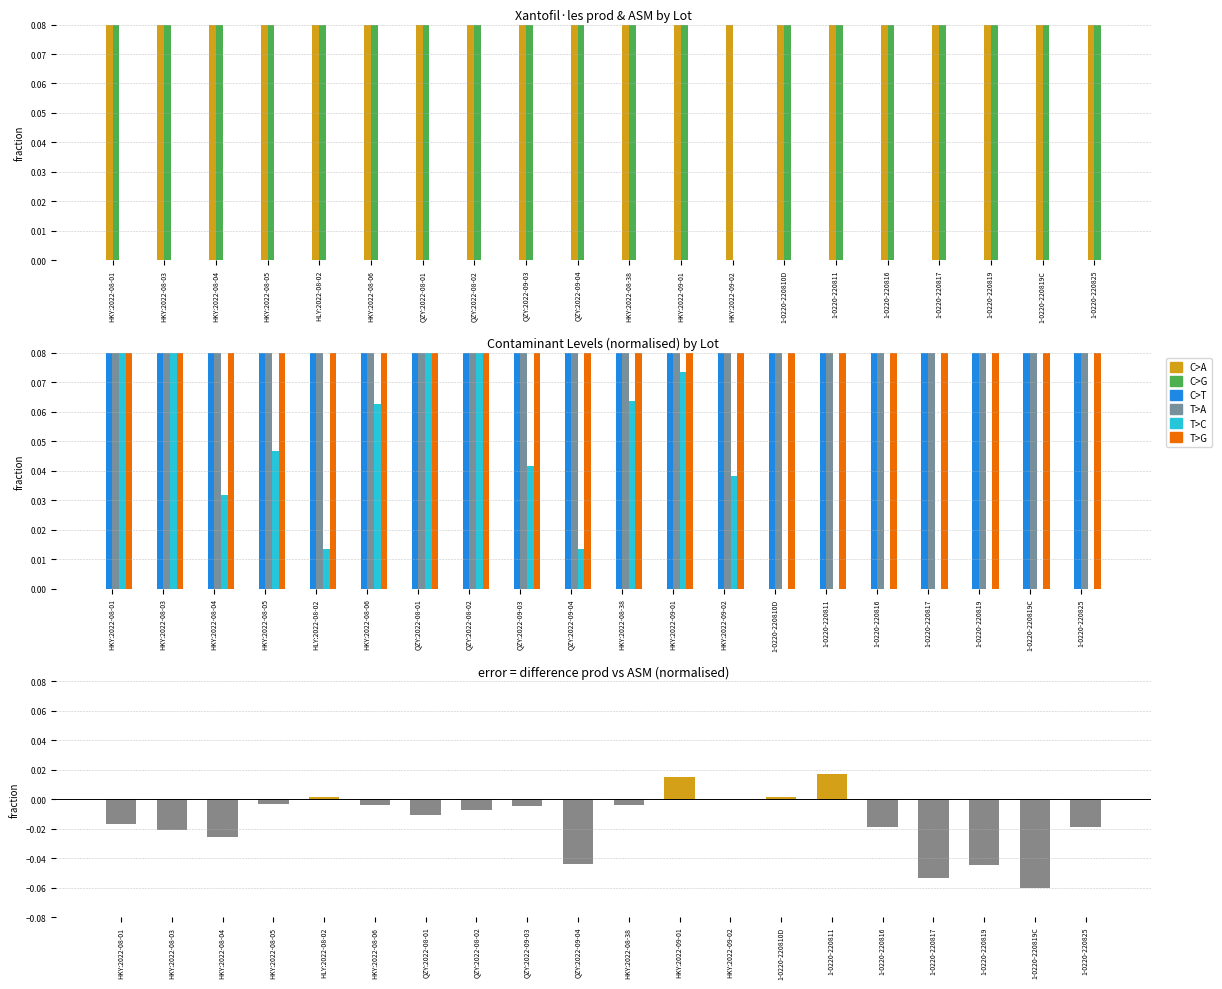

What is the maximum value shown in the chart?

1.0